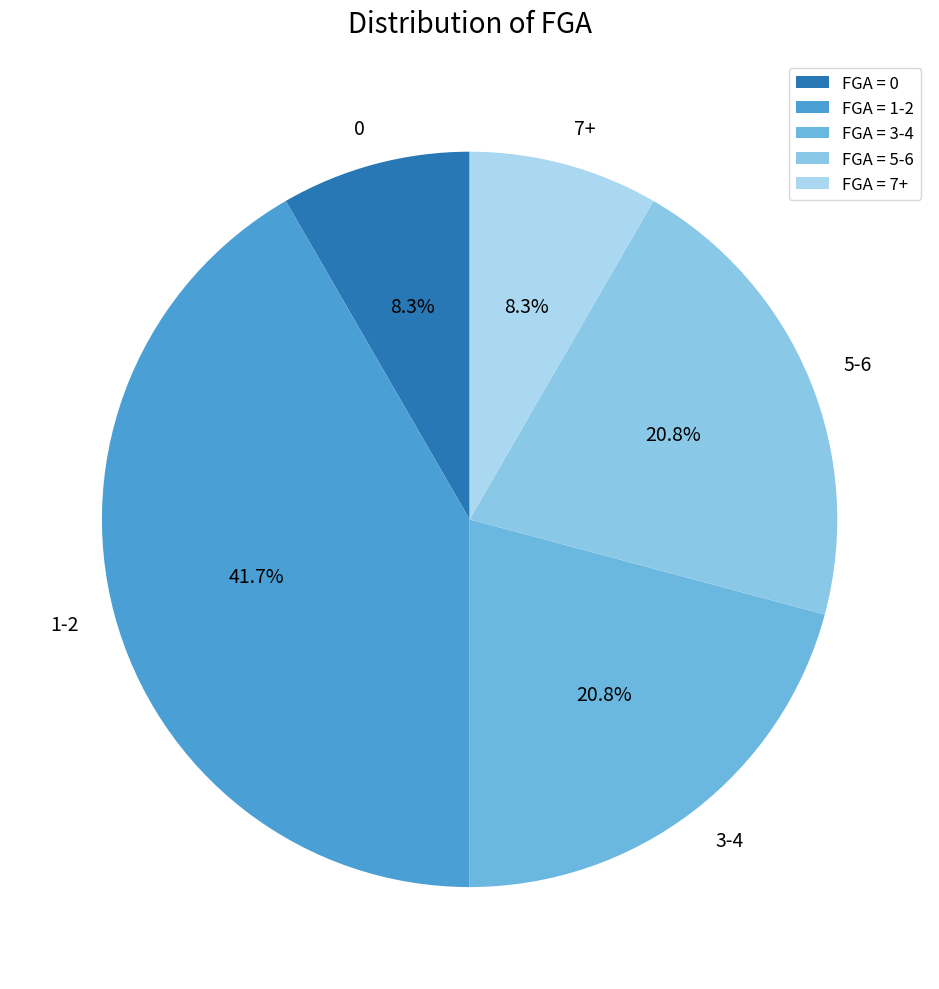

How many slices are in this pie chart?

5